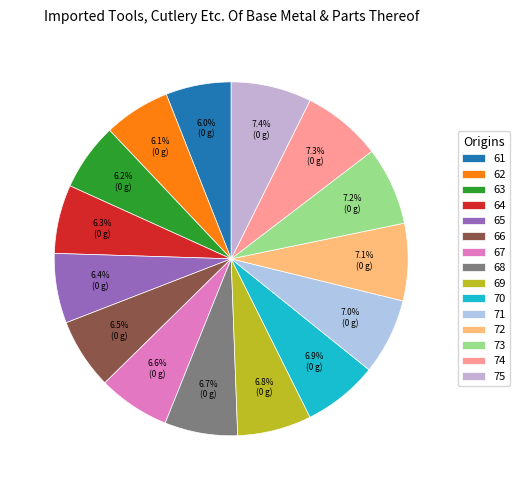

Is it true that 73 is 7% of the pie?

True